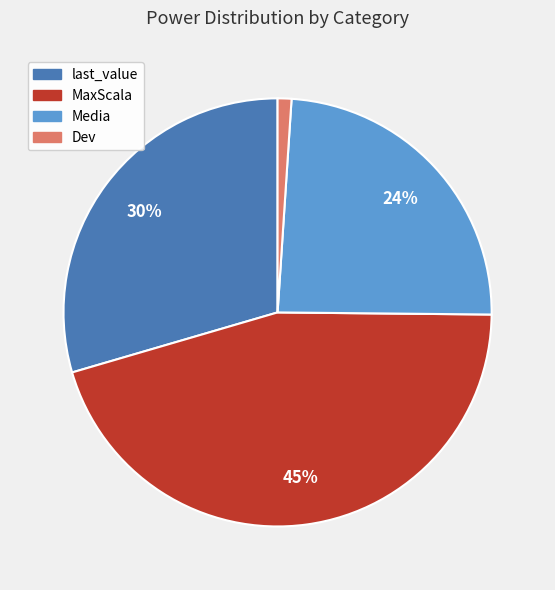

Approximately how many times larger is the value at Media compared to MaxScala?

0.5